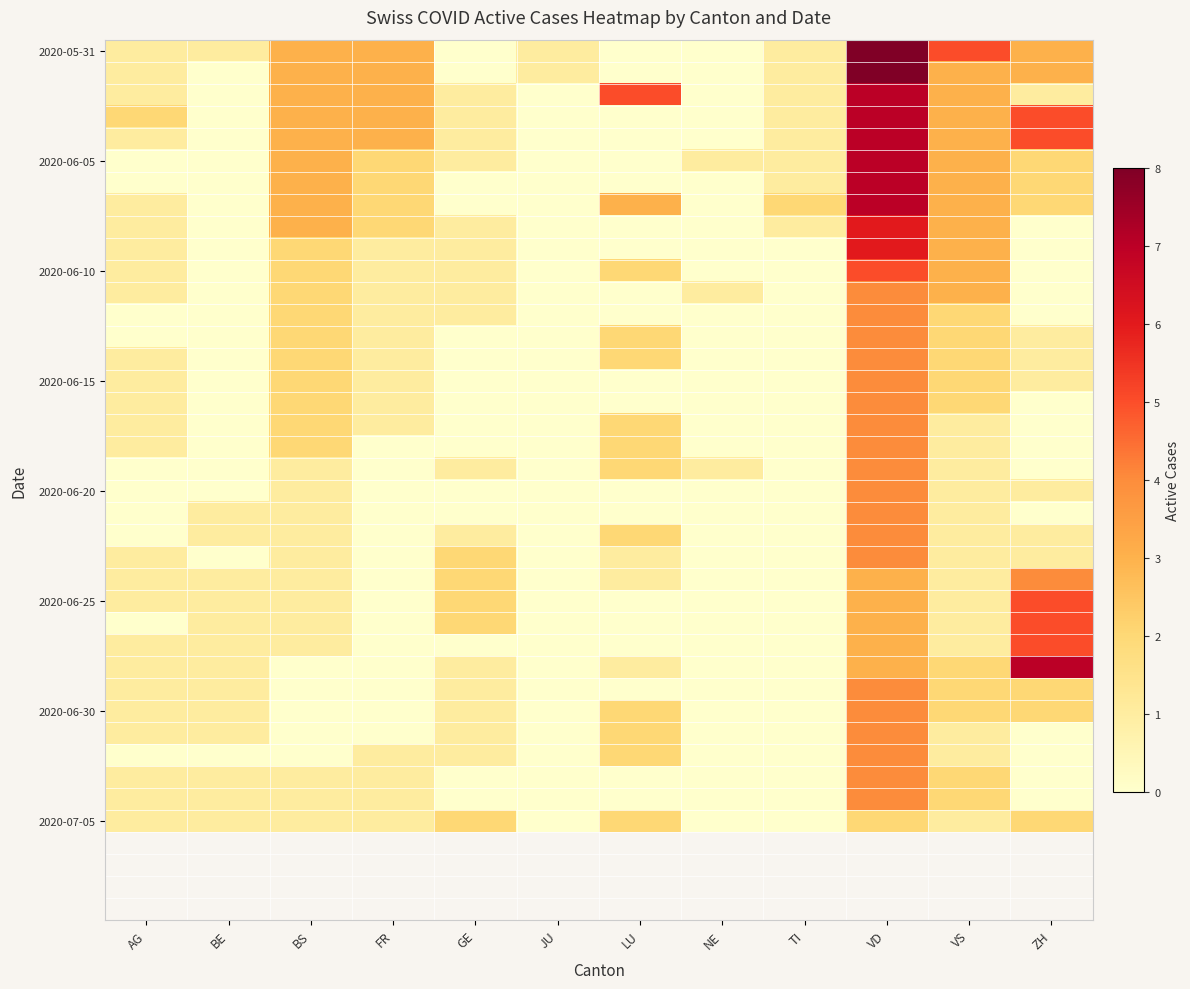

How many data points in 2020-06-10 are above 1?

4